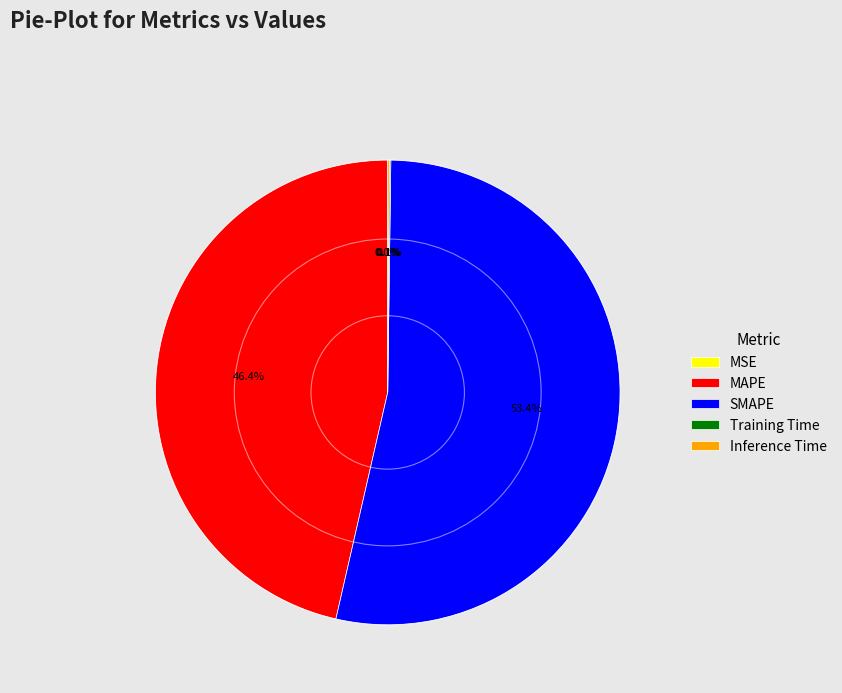

Which category has the biggest portion of the pie?

SMAPE